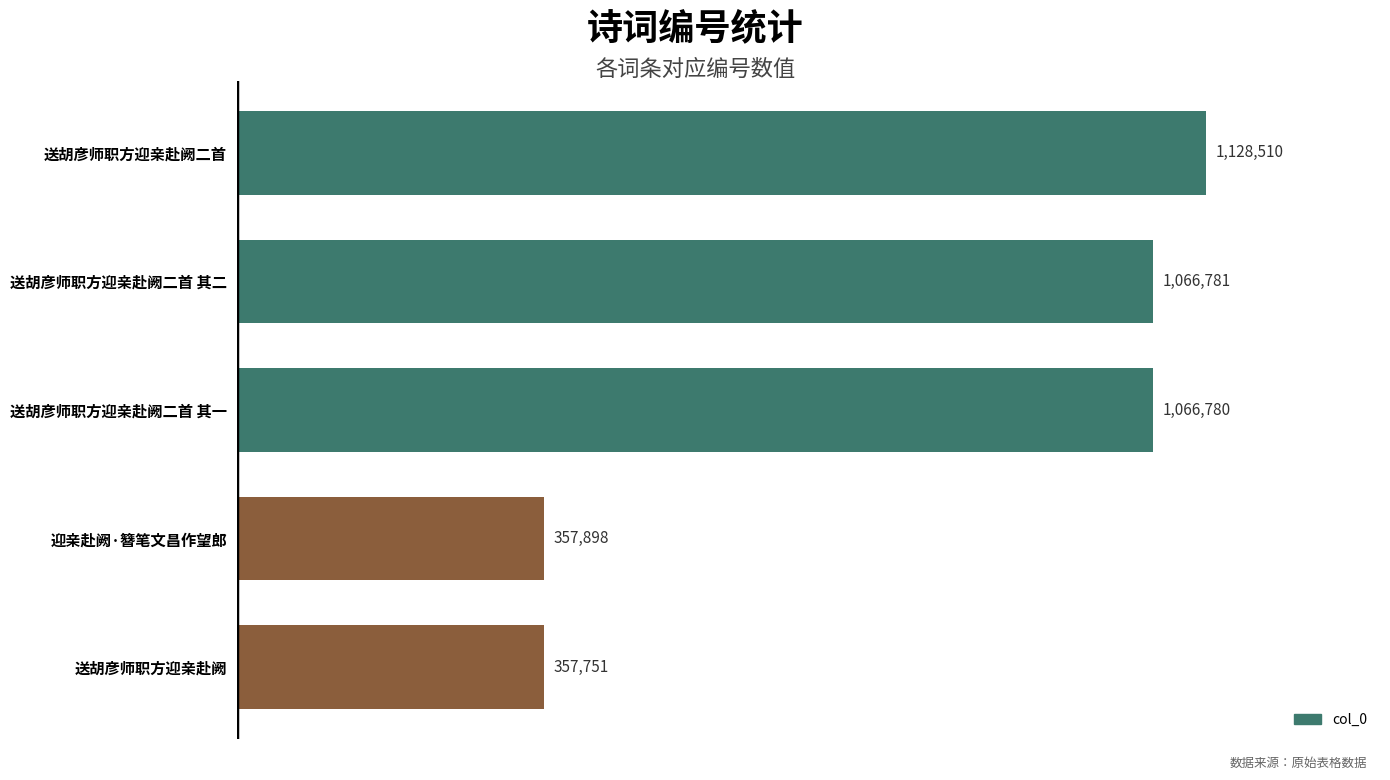

Reading bottom to top, extract all data points from this chart.

送胡彦师职方迎亲赴阙=357751	迎亲赴阙·簪笔文昌作望郎=357898	送胡彦师职方迎亲赴阙二首 其一=1066780	送胡彦师职方迎亲赴阙二首 其二=1066781	送胡彦师职方迎亲赴阙二首=1128510